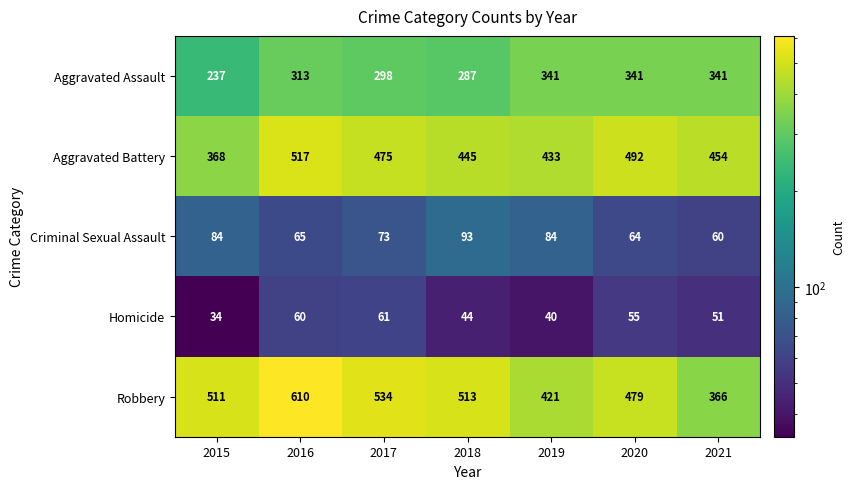

The value of Aggravated Battery at 2016 is 241. True or false?

False